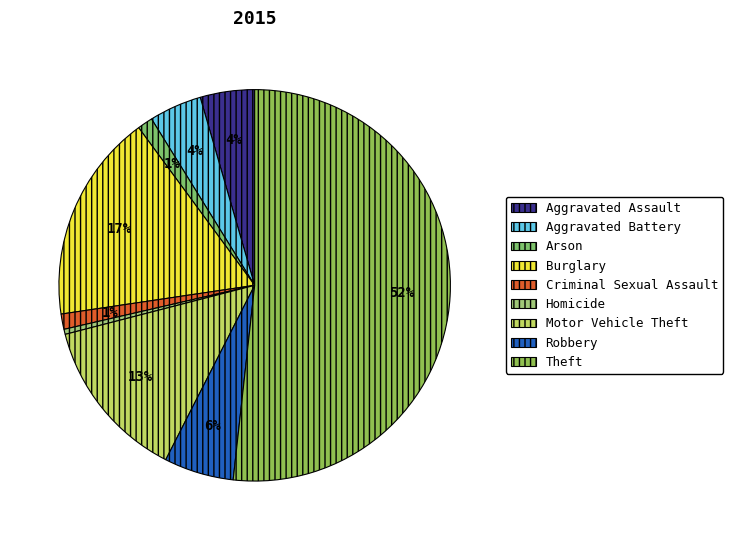

To the nearest percent, what is the combined percentage of Burglary and Homicide?

18%